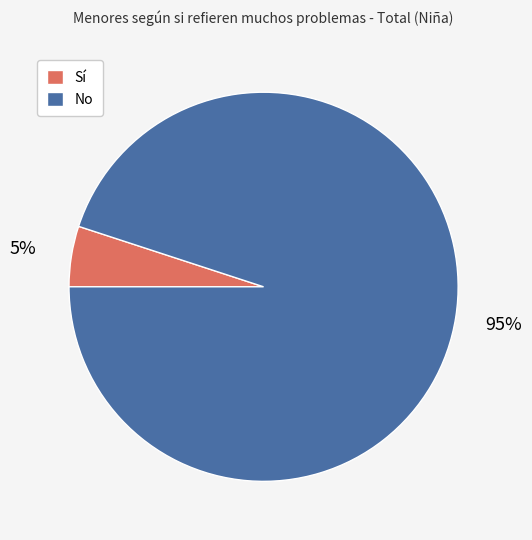

Between Sí and No, which is larger?

No